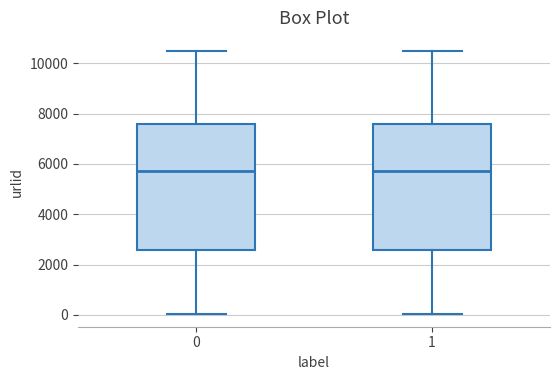

Reading left to right, transcribe this box plot: for each box, give where its median line is, the range the box spans, and where its two whiskers end, as read against the y-axis. The values are not printed on the chart, so give them approximately, as read against the axis.

0: median 5800, box 2600 to 7600, whiskers 0 to 10400
1: median 5800, box 2600 to 7600, whiskers 0 to 10400